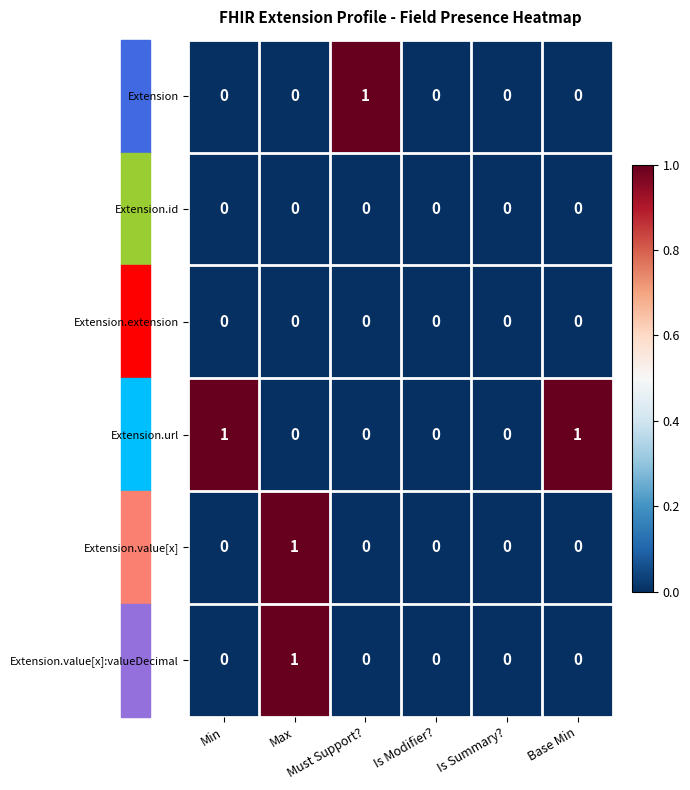

Which series has the largest total across all categories?

Extension.url